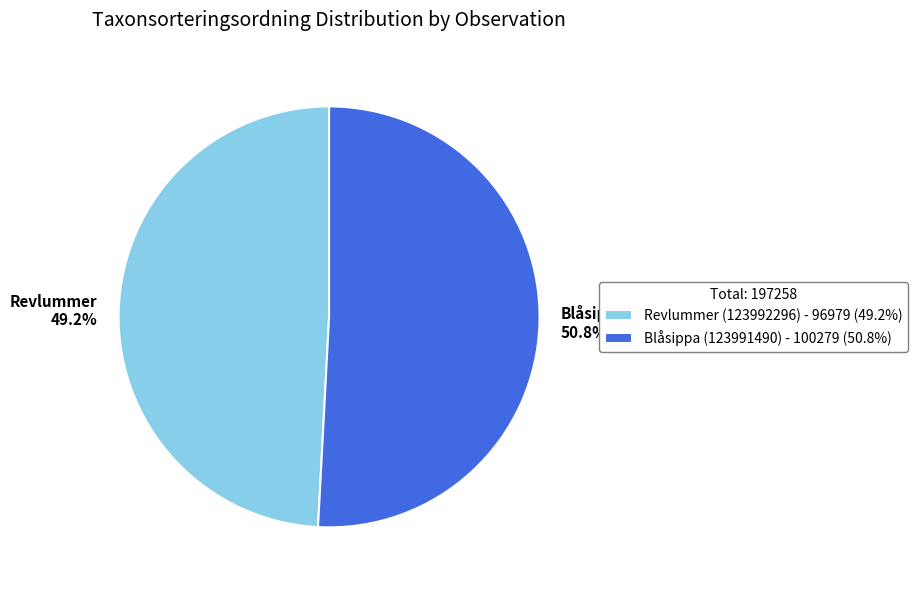

To the nearest percent, what portion does Revlummer (123992296) represent?

49%